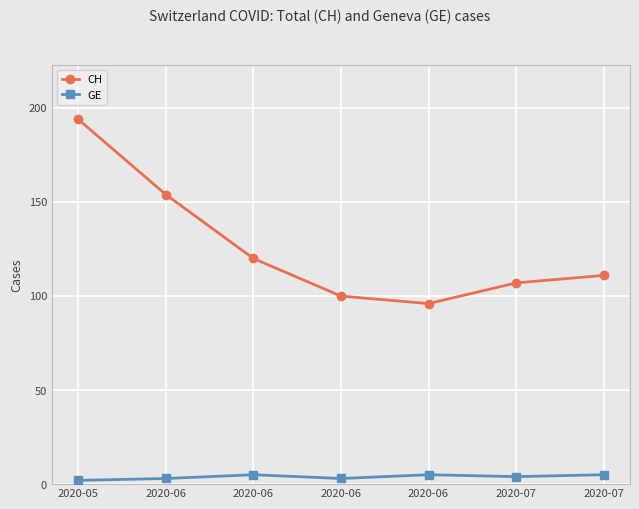

At which label does GE first exceed 4?

2020-06